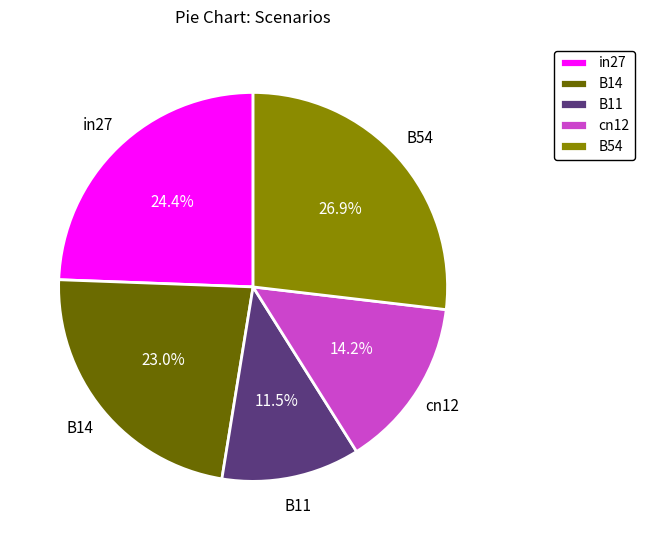

Between B54 and B11, which is larger?

B54